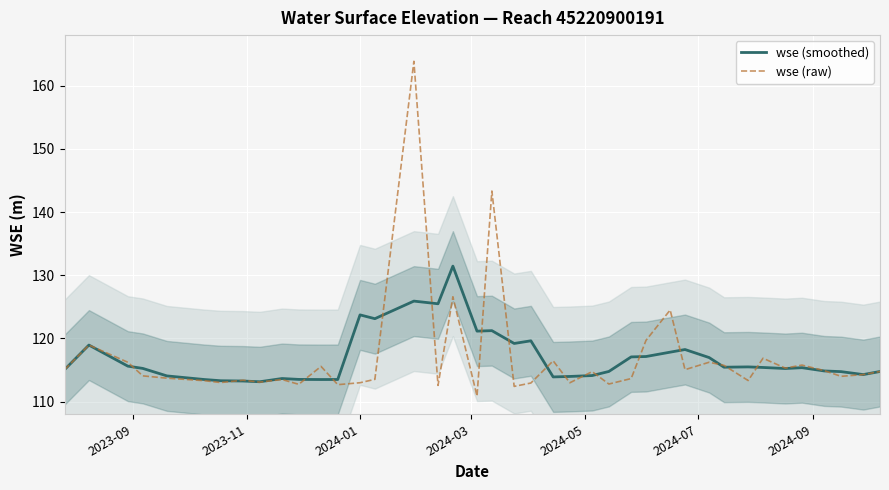

How many lines are shown in the chart?

2